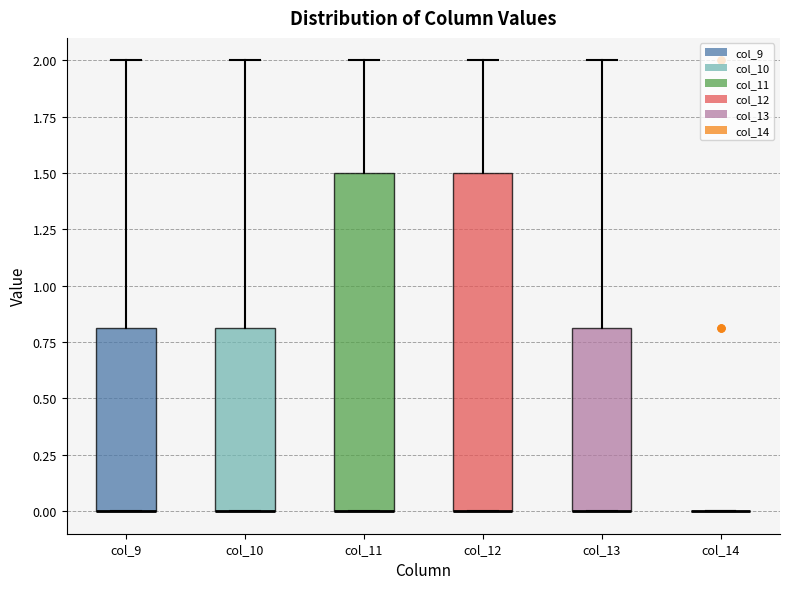

Reading left to right, transcribe this box plot: for each box, give where its median line is, the range the box spans, and where its two whiskers end, as read against the y-axis. The values are not printed on the chart, so give them approximately, as read against the axis.

col_9: median 0.0 (drawn on the box's lower edge), box 0.0 to 0.8, whiskers 0.0 to 2.0
col_10: median 0.0 (drawn on the box's lower edge), box 0.0 to 0.8, whiskers 0.0 to 2.0
col_11: median 0.0 (drawn on the box's lower edge), box 0.0 to 1.5, whiskers 0.0 to 2.0
col_12: median 0.0 (drawn on the box's lower edge), box 0.0 to 1.5, whiskers 0.0 to 2.0
col_13: median 0.0 (drawn on the box's lower edge), box 0.0 to 0.8, whiskers 0.0 to 2.0
col_14: box collapsed to a line at 0.0, whiskers 0.0 to 0.0